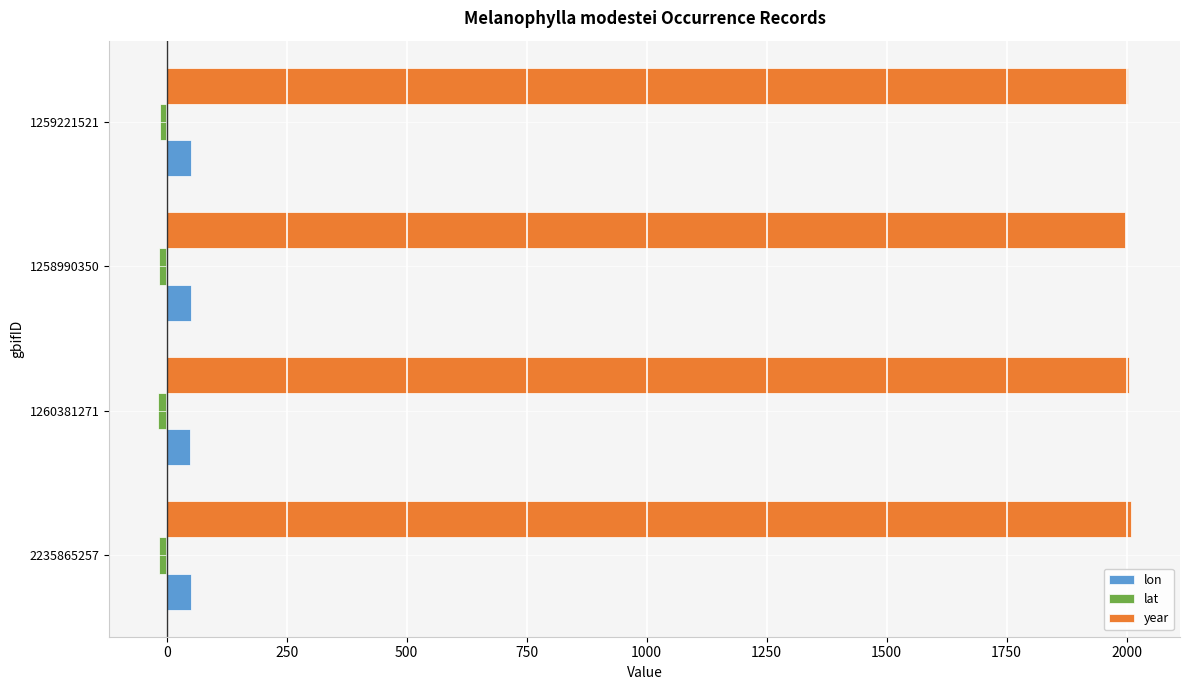

What is the maximum value shown in the chart?

2010.0